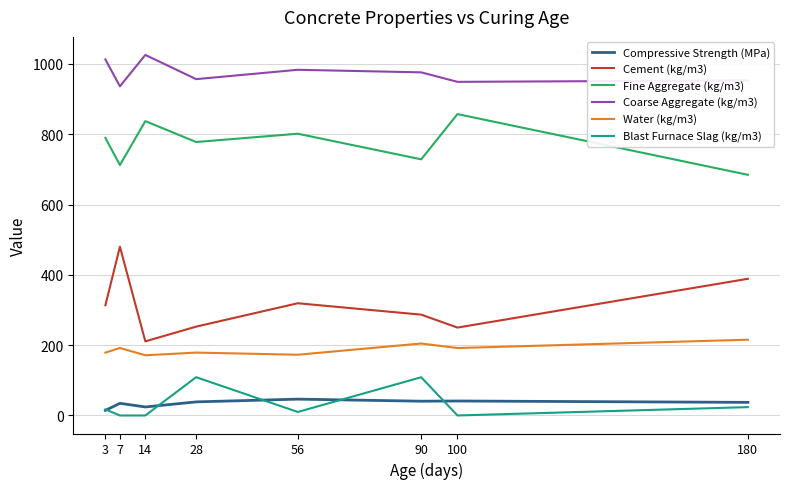

True or false: Cement (kg/m3) has a value of 388.8 at 180.

True